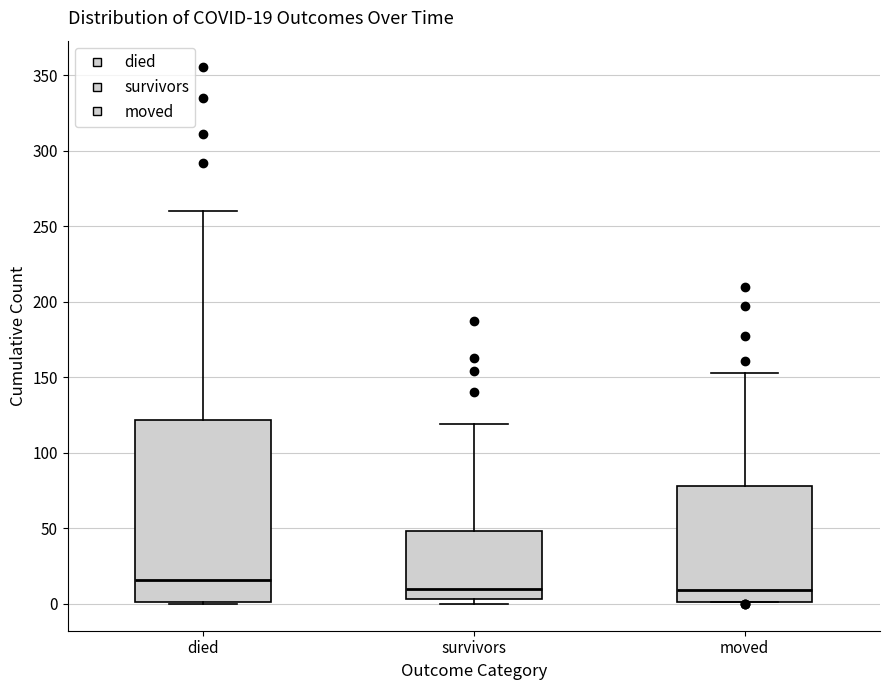

Which box has the highest median line?

died